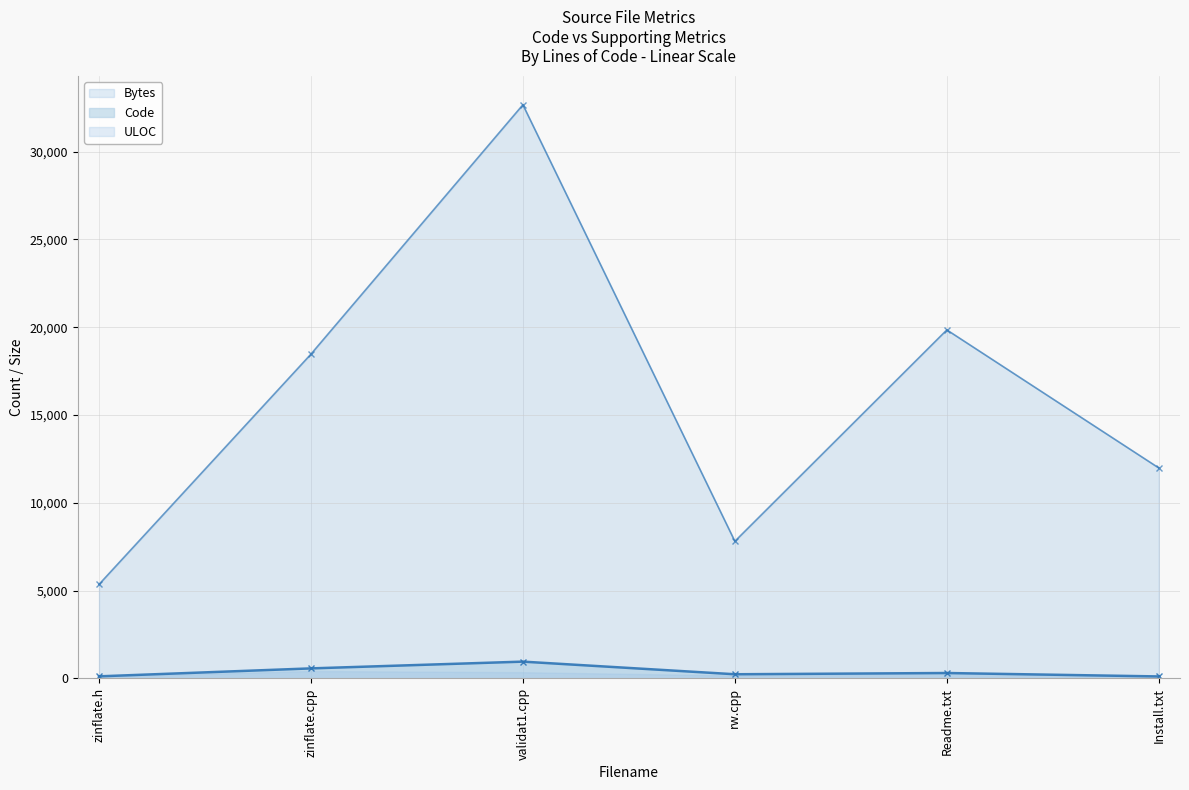

How many values in the Code series are below 311?

3